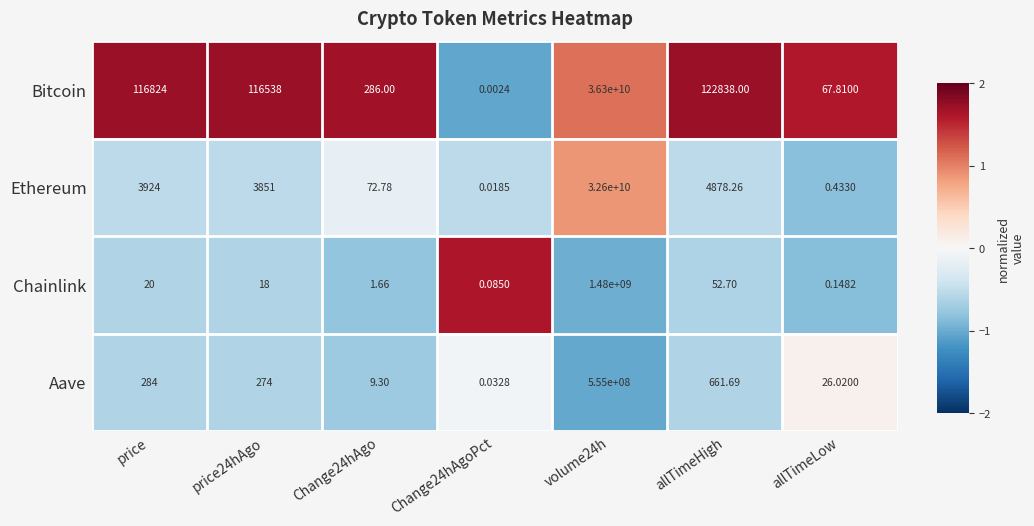

Rank the series at Change24hAgo from highest to lowest value.

Bitcoin, Ethereum, Aave, Chainlink